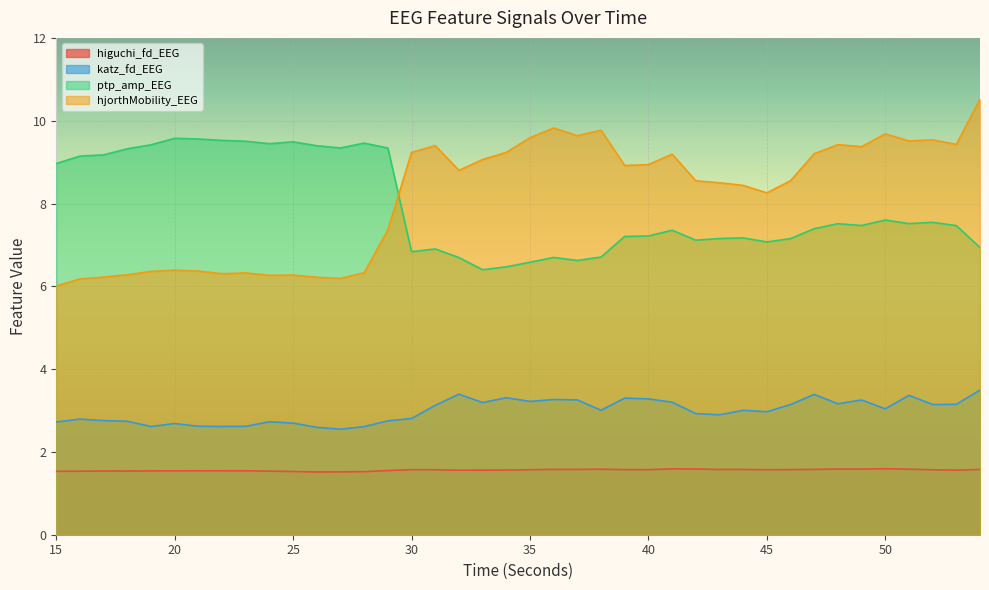

At which category does the chart reach its peak across all series?

54